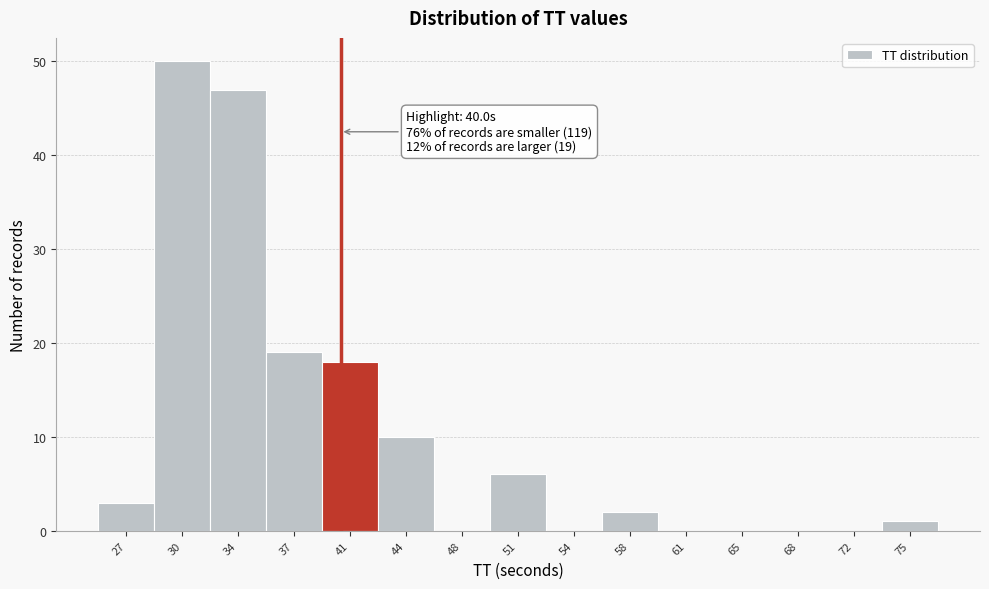

Which range on the x-axis has the tallest bar?

28.5 to 32.0